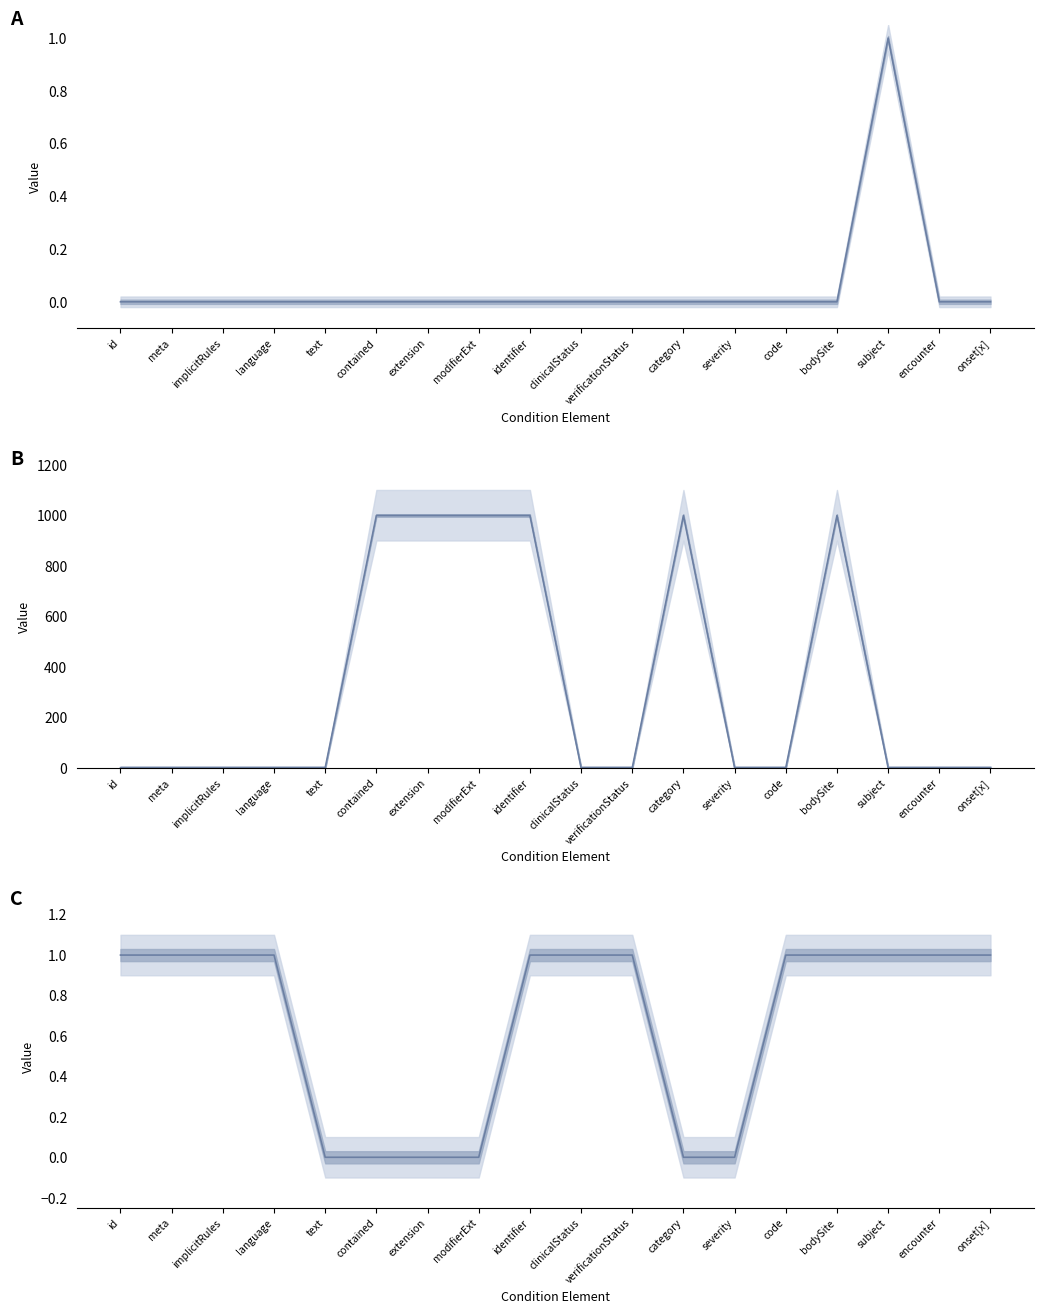

Reading left to right, what are all the values shown in this chart?

Min Cardinality: 0	0	0	0	0	0	0	0	0	0	0	0	0	0	0	1	0	0
Max Cardinality (999=unbounded): 1	1	1	1	1	999	999	999	999	1	1	999	1	1	999	1	1	1
Must Support (1=Yes): 1	1	1	1	0	0	0	0	1	1	1	0	0	1	1	1	1	1